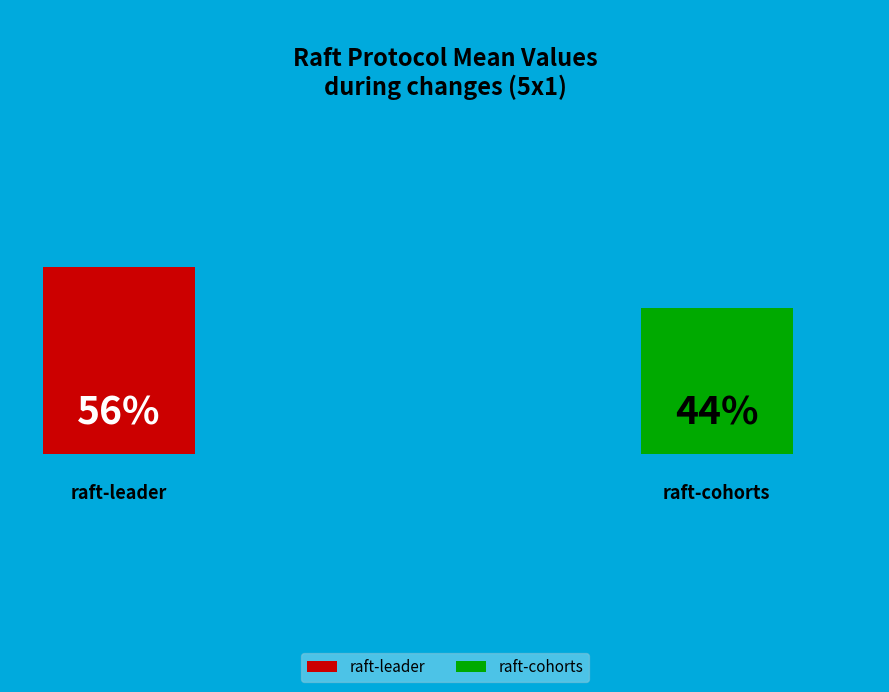

To the nearest percent, what portion does raft-cohorts represent?

44%